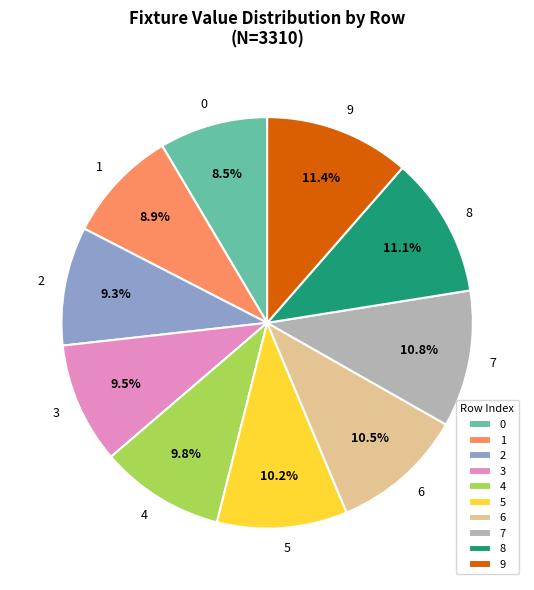

Do 4 and 5 together represent more than half of the pie?

No